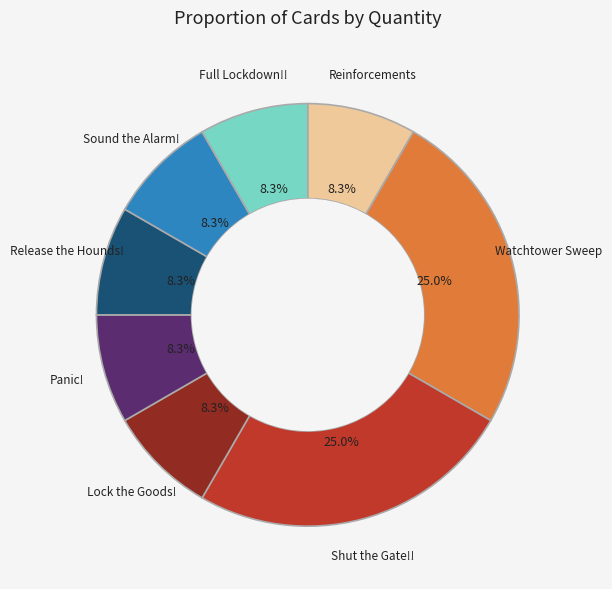

Is there any slice that represents more than half of the pie?

No